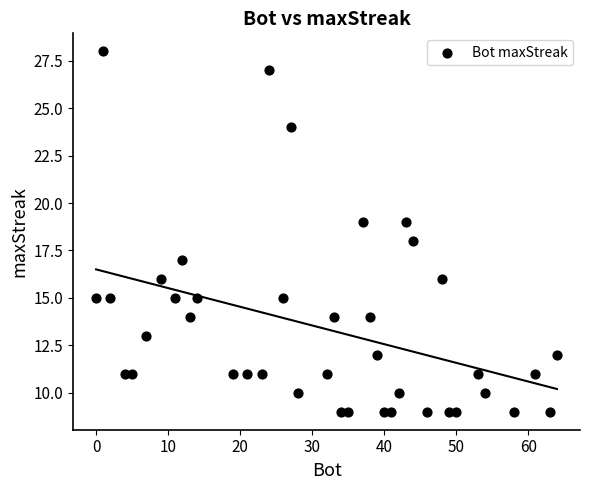

What is the range of Y values (max minus min)?

19